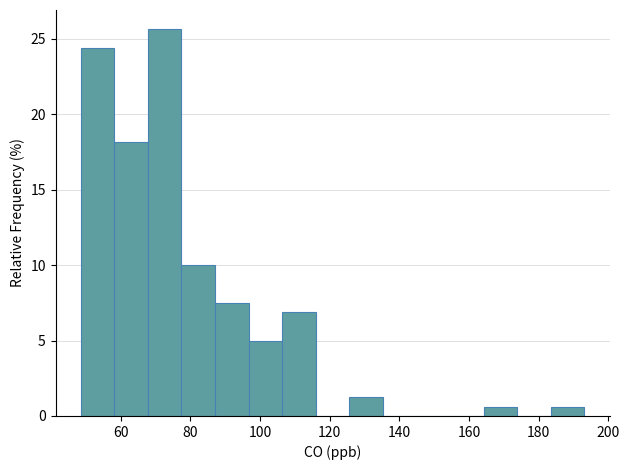

What is the height of the bar covering 96 to 106 on the x-axis? Neither the bar edges nor the heights are printed on the chart, so give them approximately, as read against the axes.

5.0